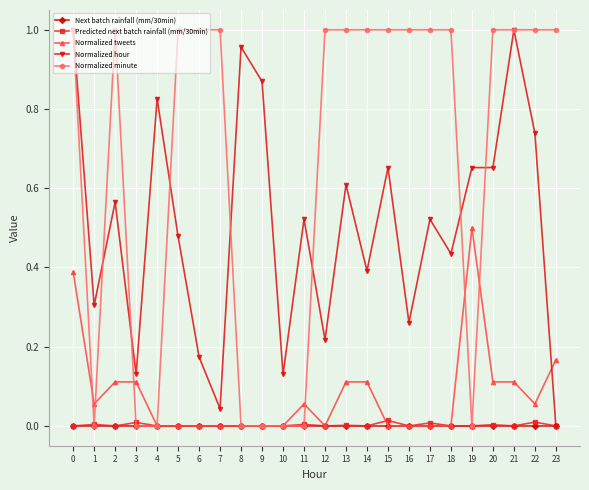

Where is the first local maximum for Normalized minute?

2